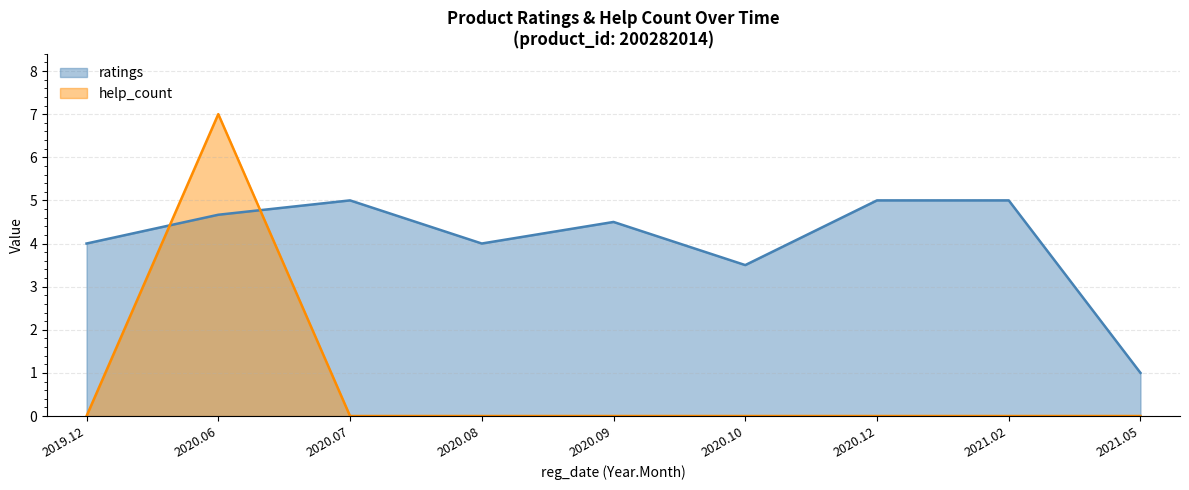

The ratings series shows 3 at 2020.06.23. True or false?

False